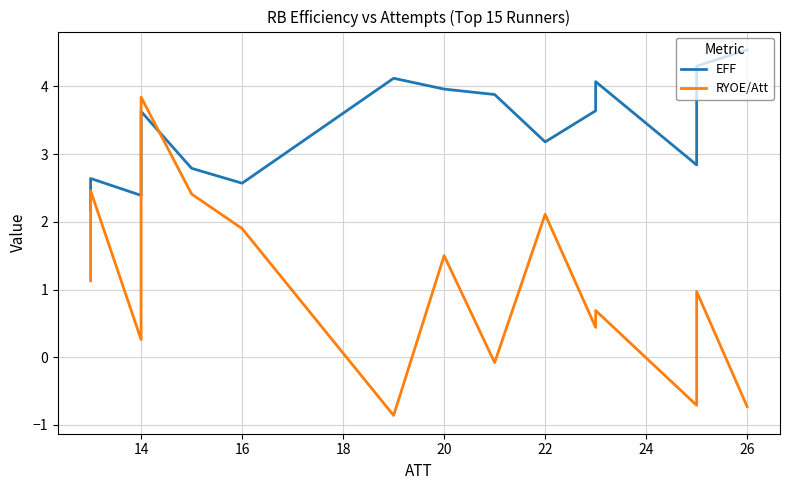

What is the minimum value for EFF?

2.2